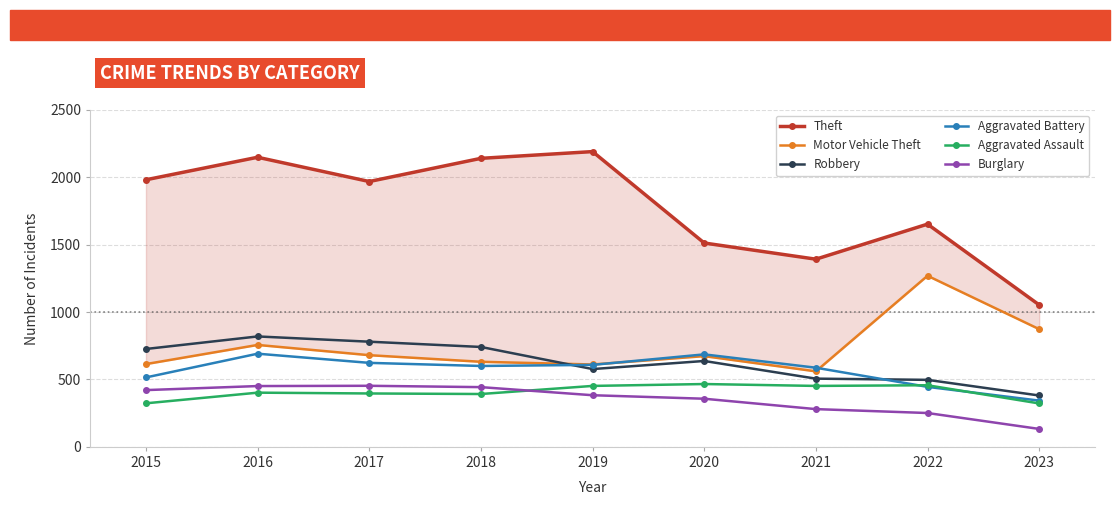

What is the difference between the maximum and minimum values in the Motor Vehicle Theft series?

709